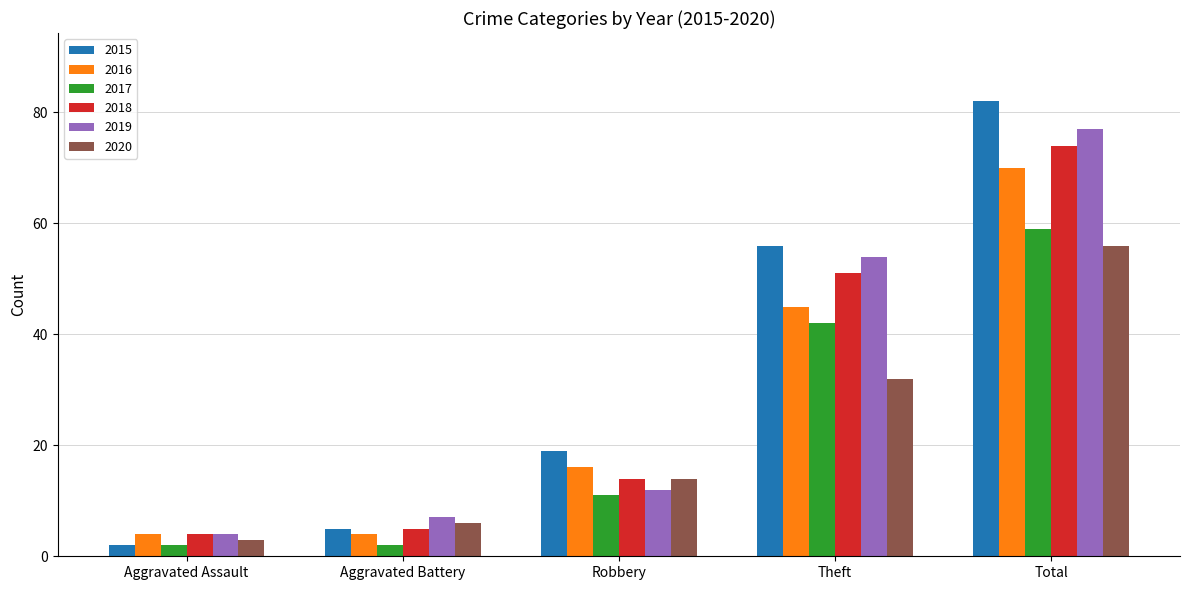

What is the difference between the 2018 values at Theft and Aggravated Assault?

47